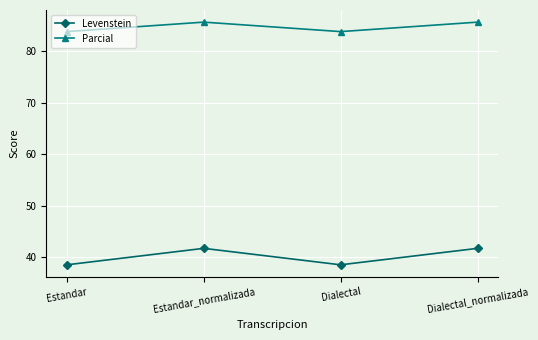

True or false: Parcial and Levenstein intersect in this chart.

False